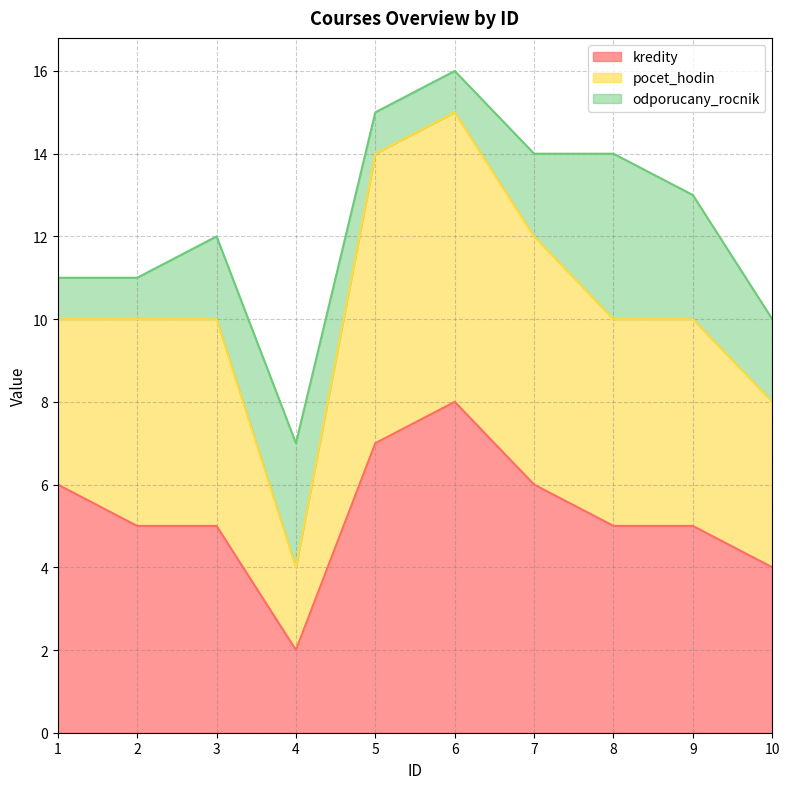

True or false: odporucany_rocnik has more than 1 interior local peaks.

True